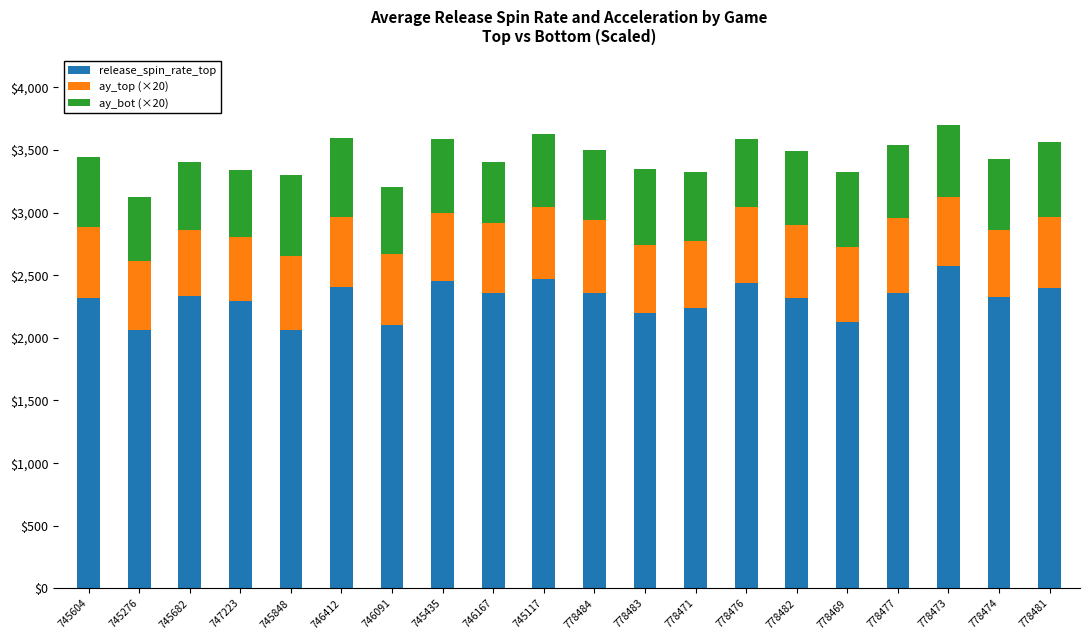

Does the chart contain stacked bars?

Yes